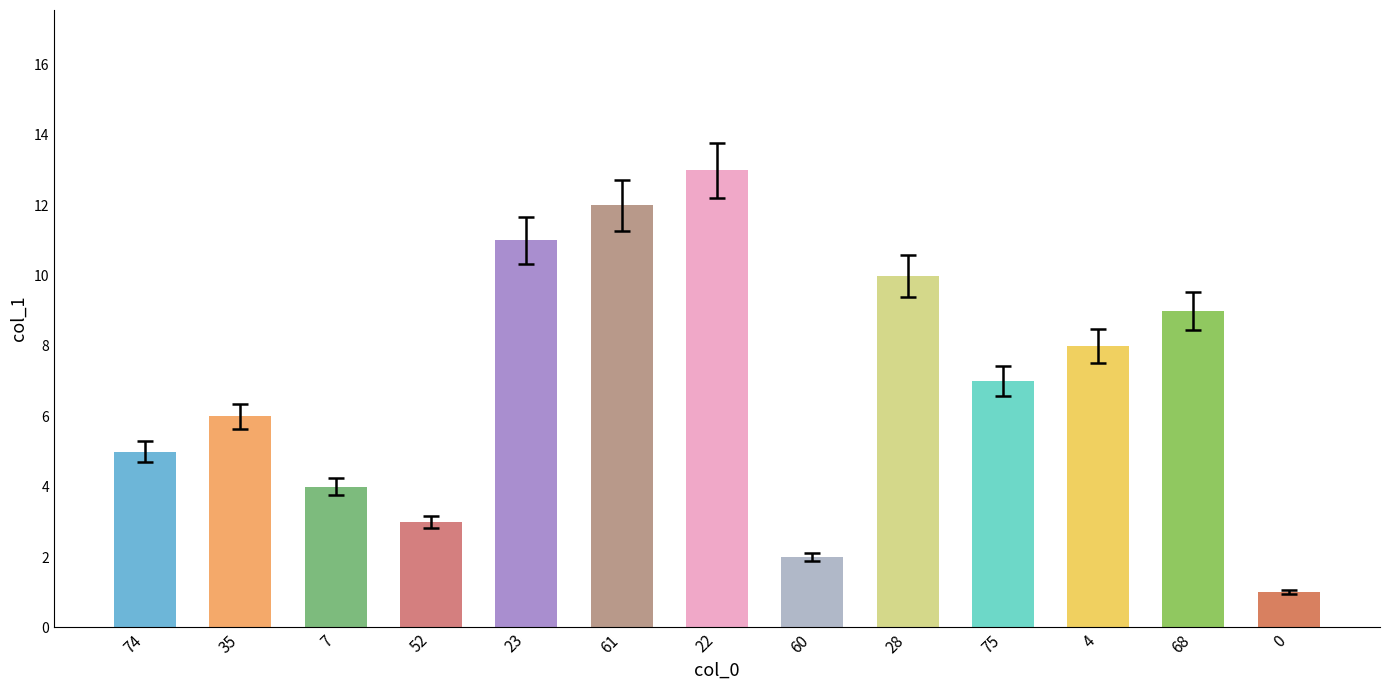

Reading left to right, what are all the values shown in this chart?

5	6	4	3	11	12	13	2	10	7	8	9	1